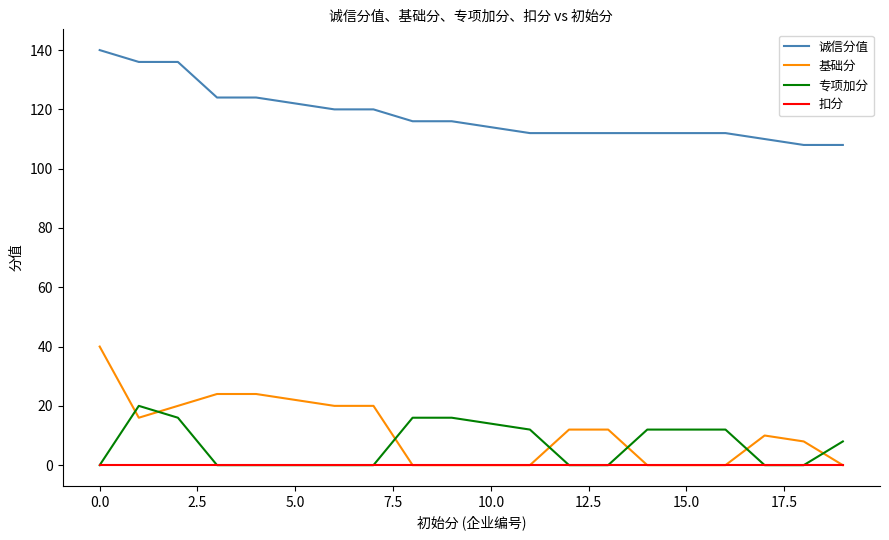

Which series has the largest total across all categories?

诚信分值